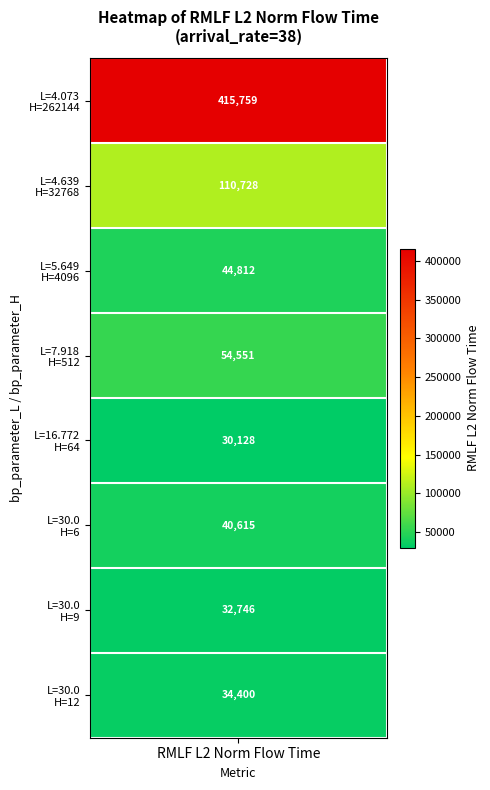

True or false: RMLF_L2_norm_flow_time has a value of 146939.6 at bp_parameter_H.

False